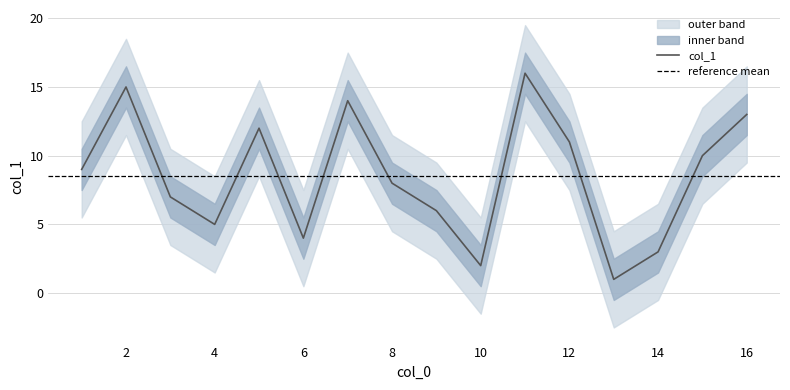

Is it true that col_1 equals 5 at 8?

False